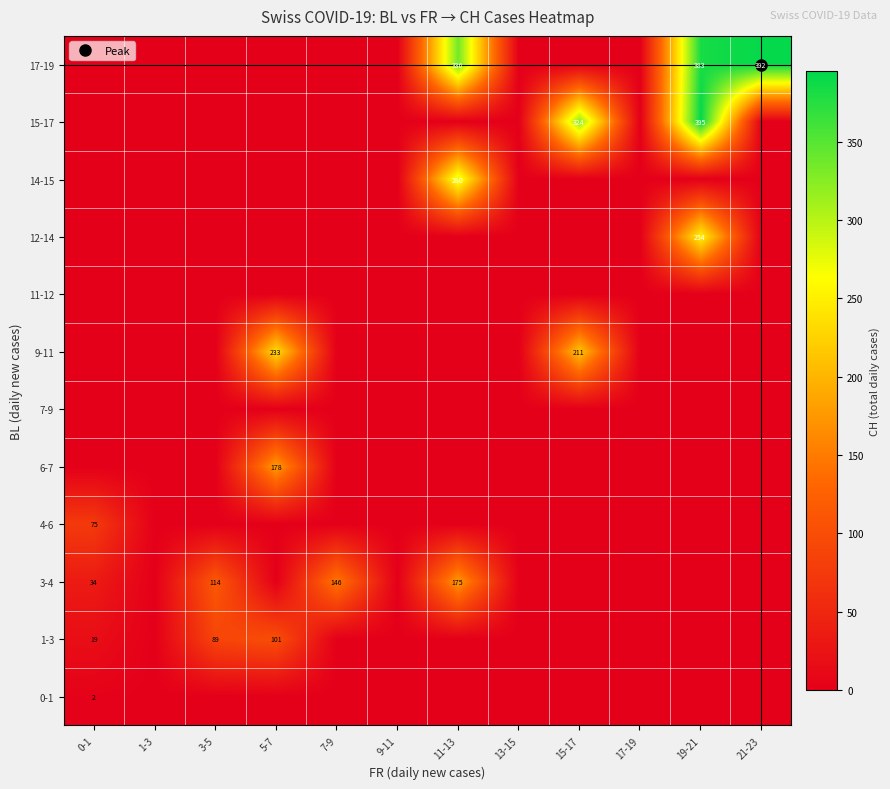

Is it true that 4-6 equals 0.0 at 15-17?

True